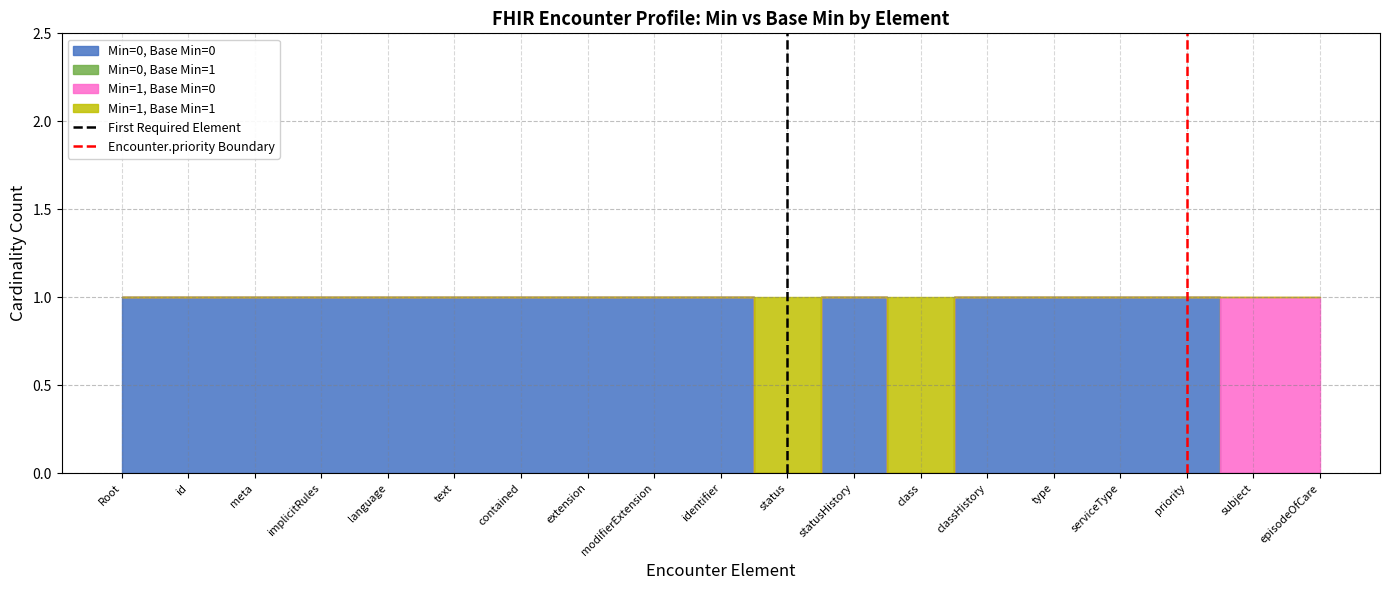

How many lines are shown in the chart?

2